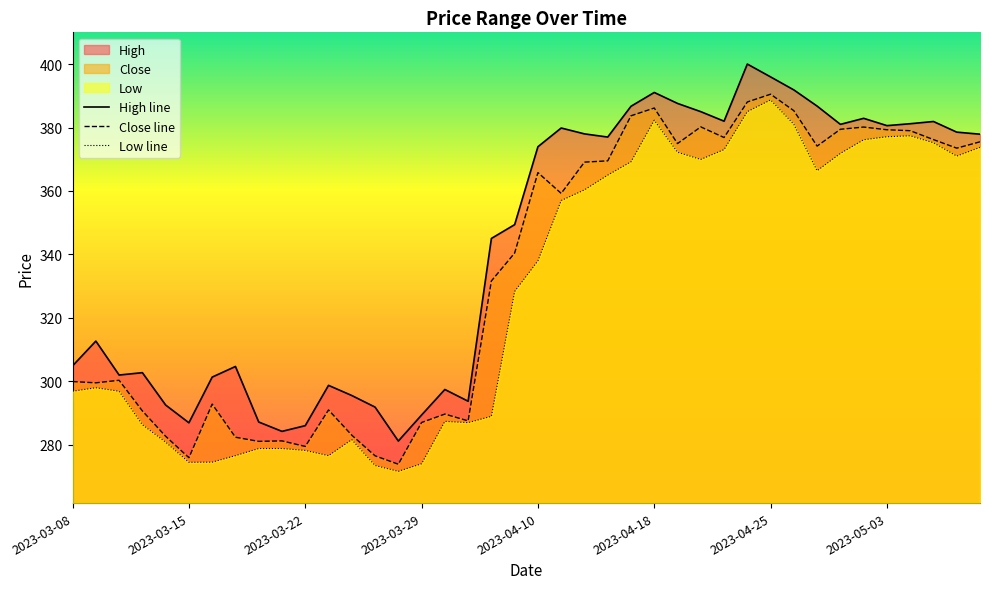

Which series has the largest total across all categories?

High line